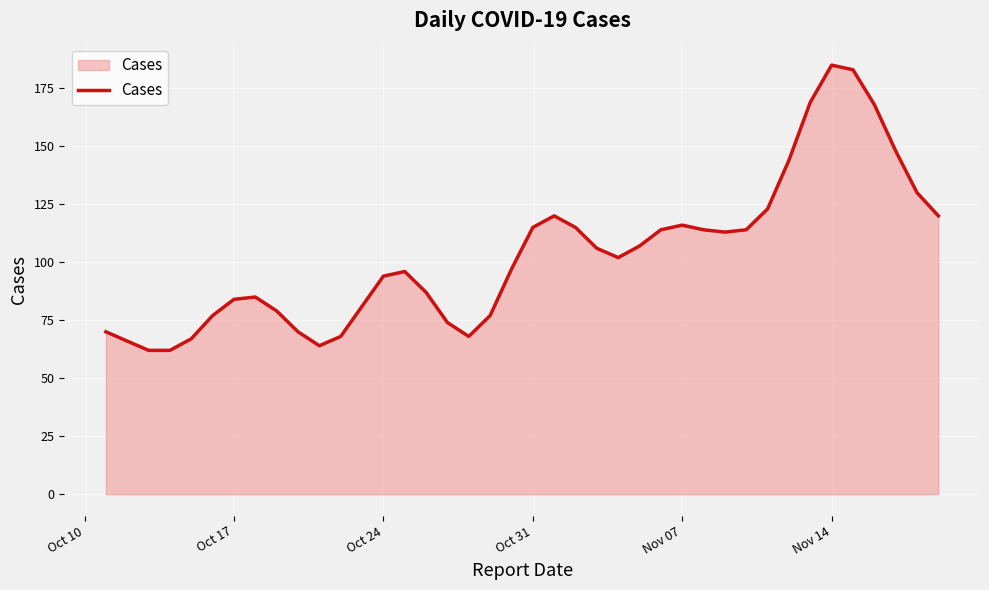

What is the smallest value displayed?

62